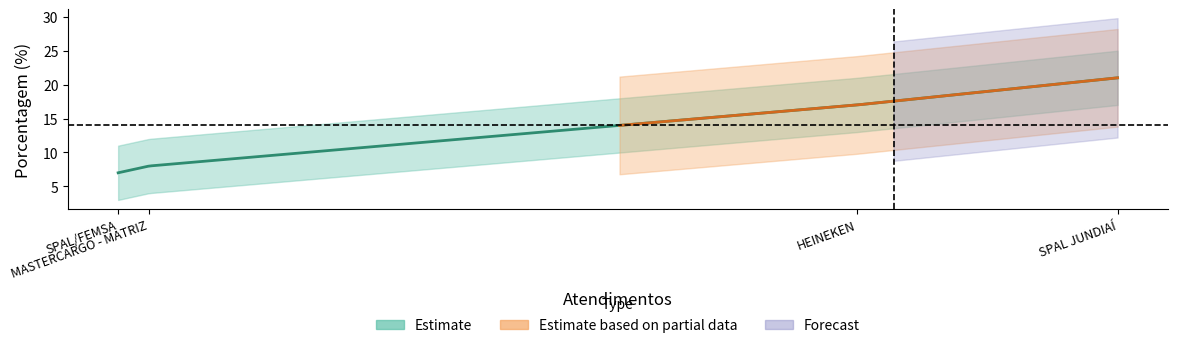

What is the difference between the second highest and minimum values?

10